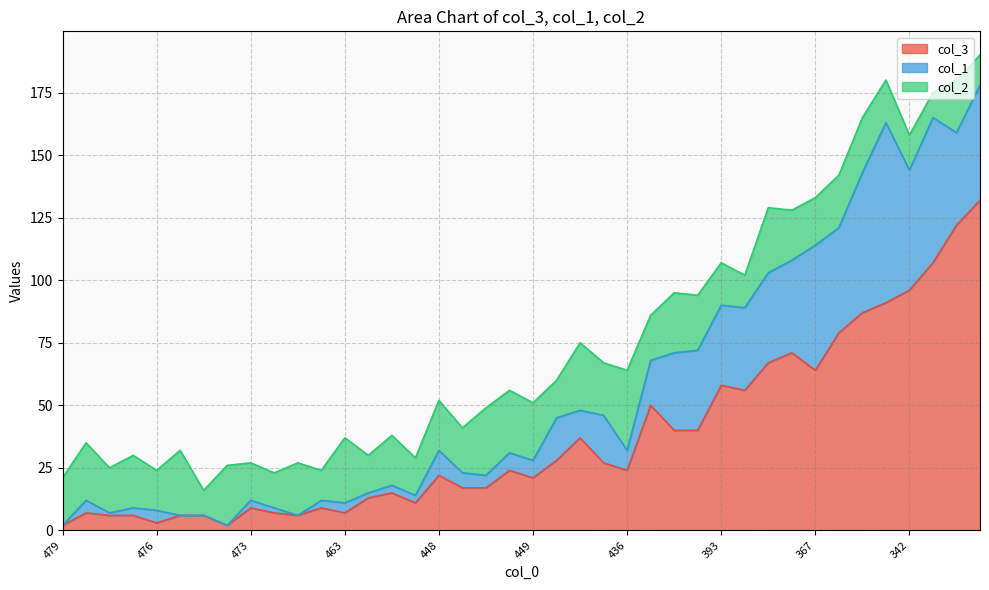

What is the maximum value shown in the chart?

132